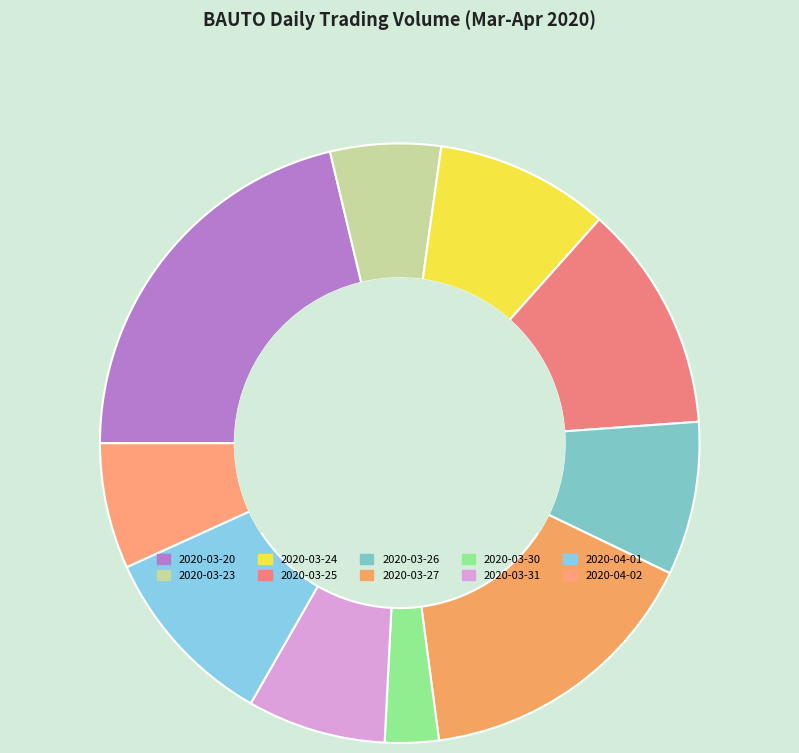

Is there a majority slice in this chart?

No